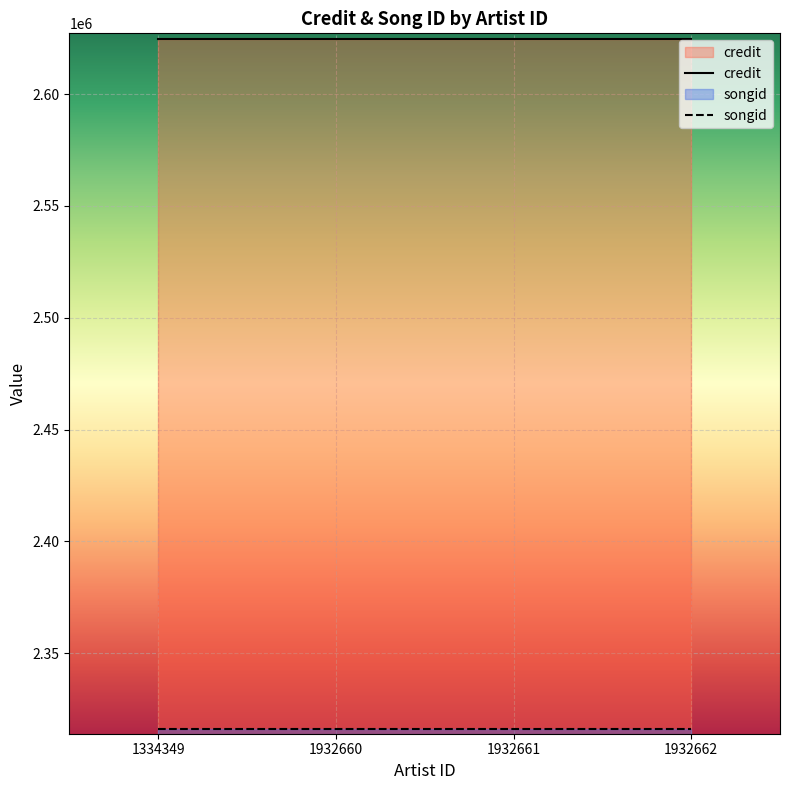

Reading left to right, what are all the values shown in this chart?

credit: 1334349=2624521	1932660=2624521	1932661=2624521	1932662=2624521
songid: 1334349=2316306	1932660=2316306	1932661=2316306	1932662=2316306